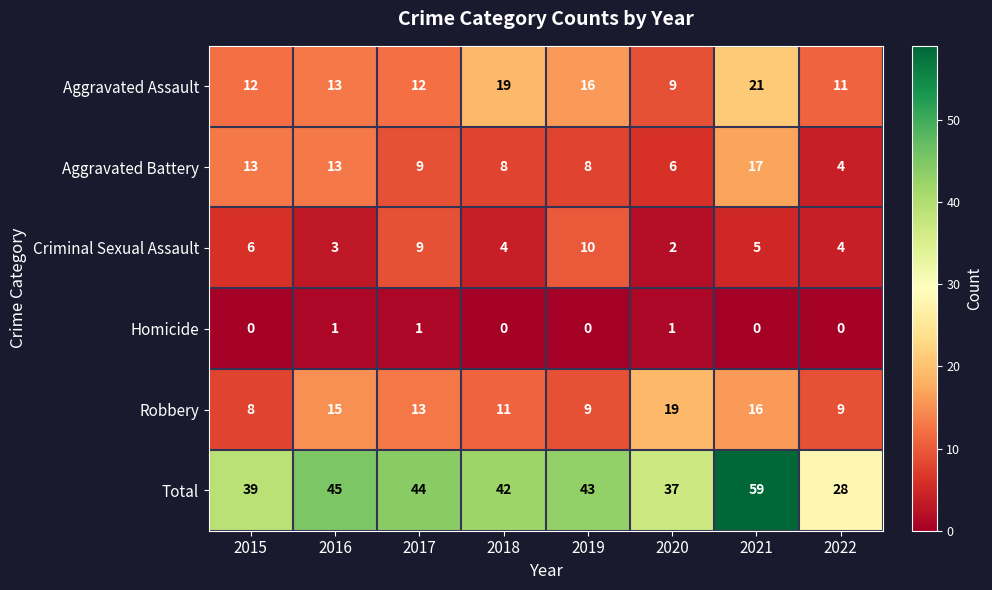

Rank the series by their maximum value, from highest to lowest.

Total, Aggravated Assault, Robbery, Aggravated Battery, Criminal Sexual Assault, Homicide